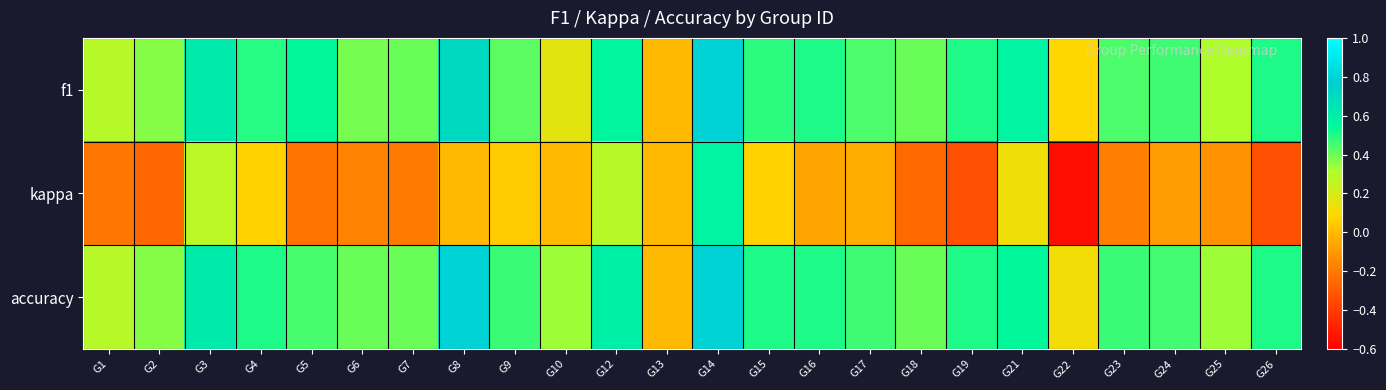

How many categories are shown in the chart?

24